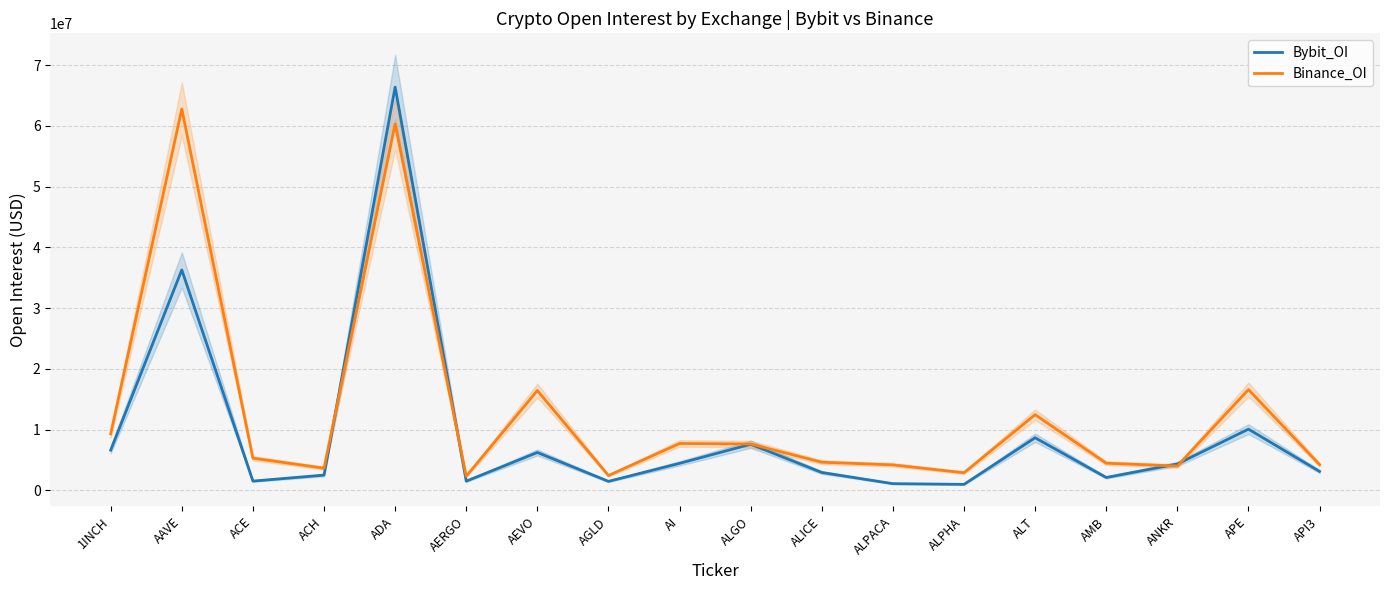

At which label is Bybit_OI closest to 33686927?

AAVE